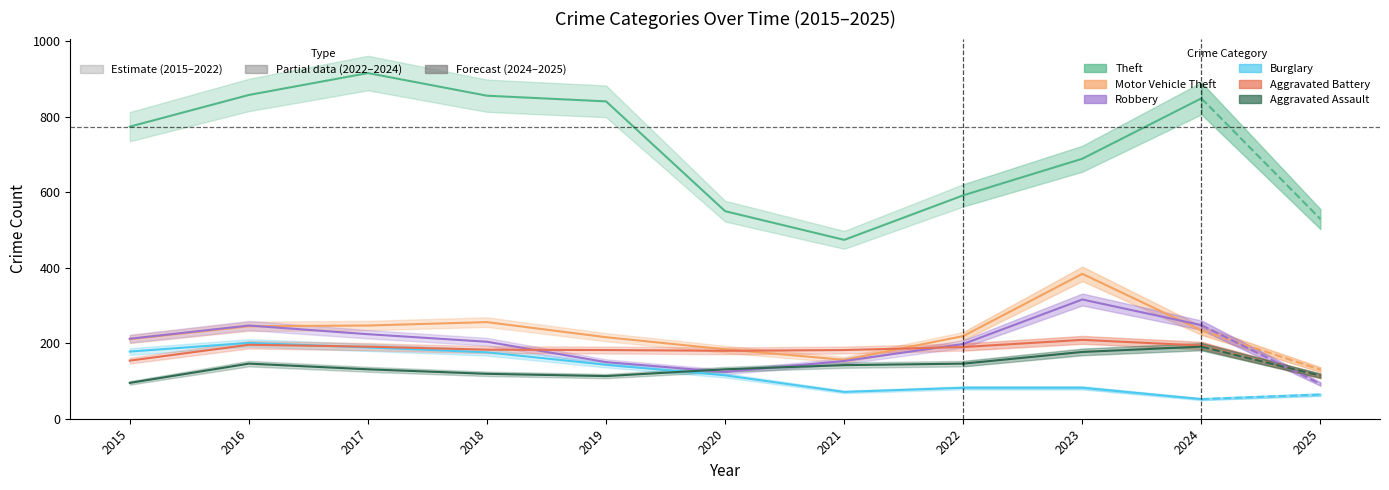

Is the value of Theft at 2019 greater than the value of Burglary at 2017?

Yes